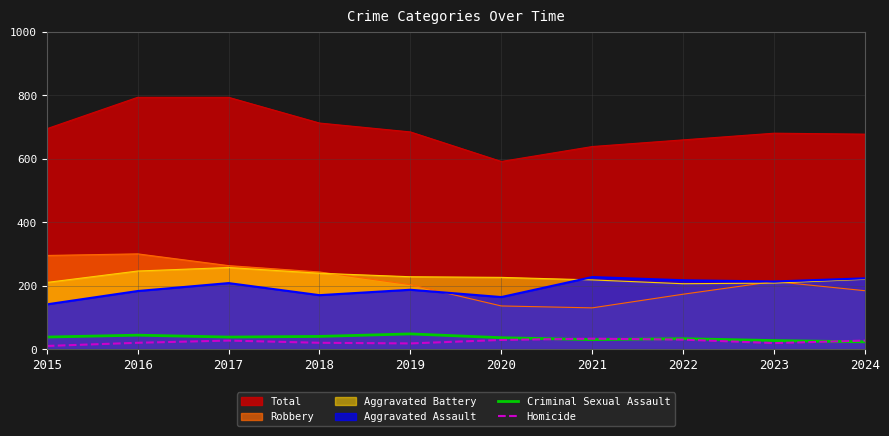

Which series changed the most between 2016 and 2022?

Total